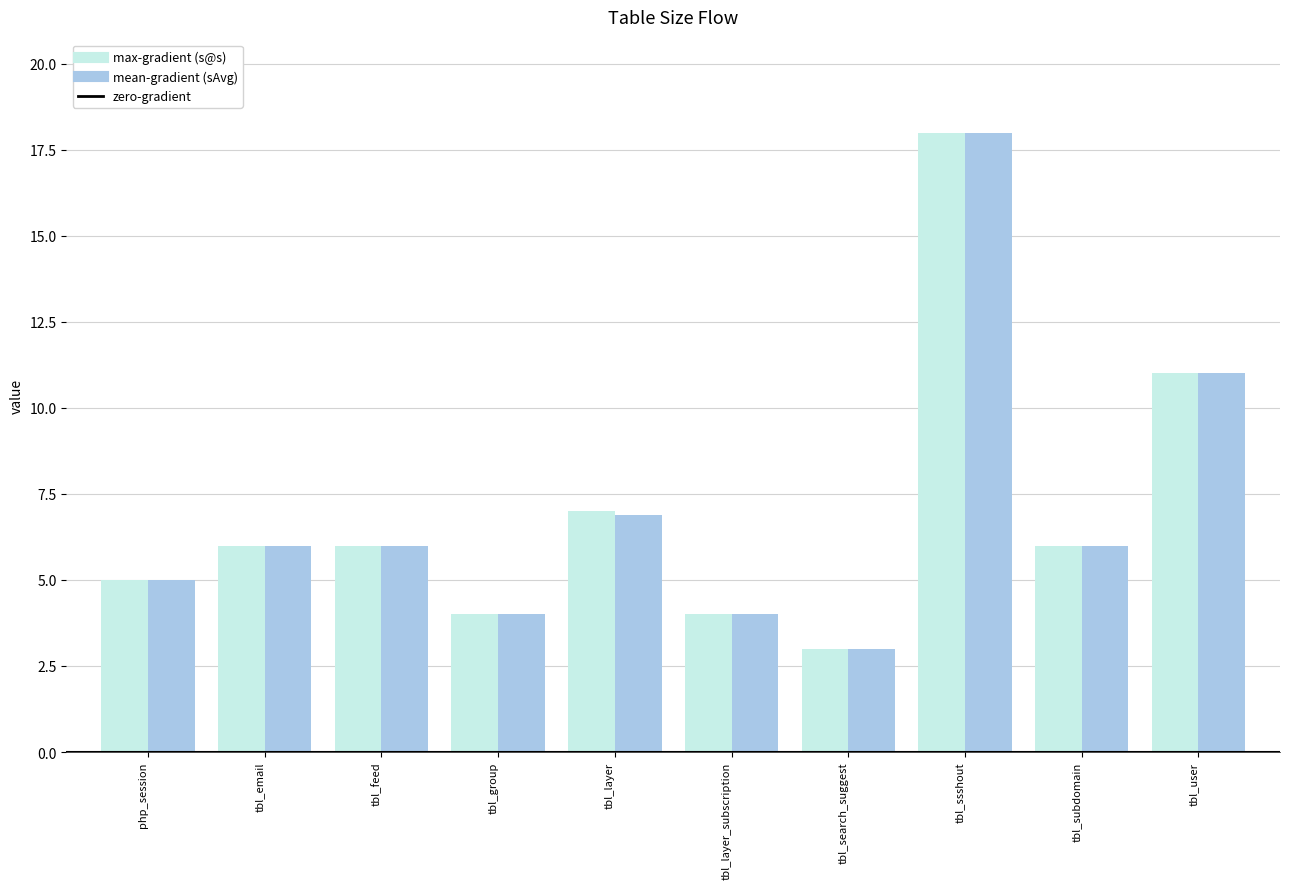

At which category is the sum across all series the highest?

tbl_ssshout